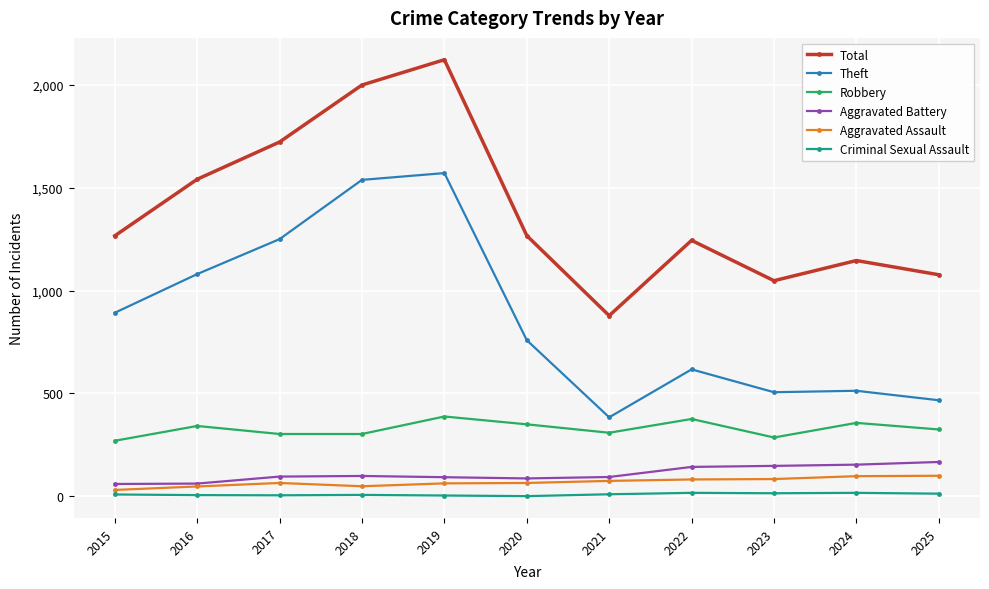

Does the chart have visible grid lines?

Yes